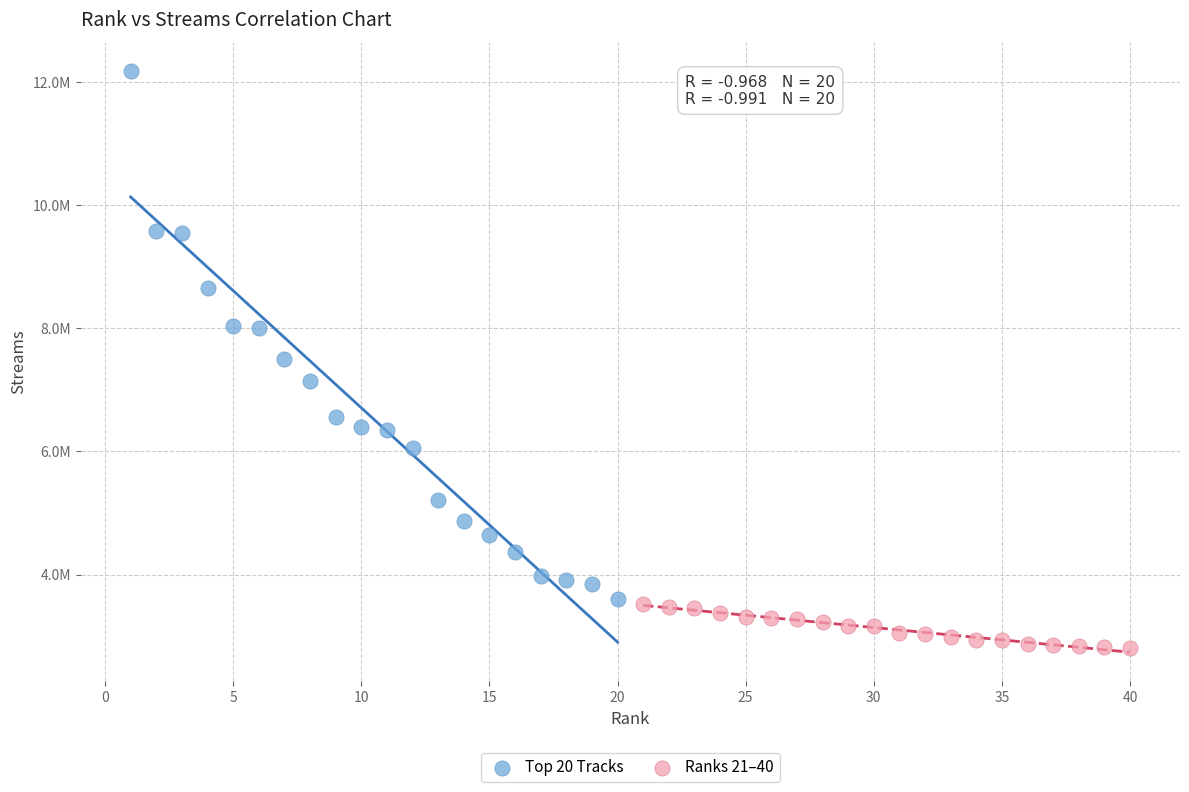

What are all the series names shown in the legend?

Top 20 Tracks, Ranks 21–40